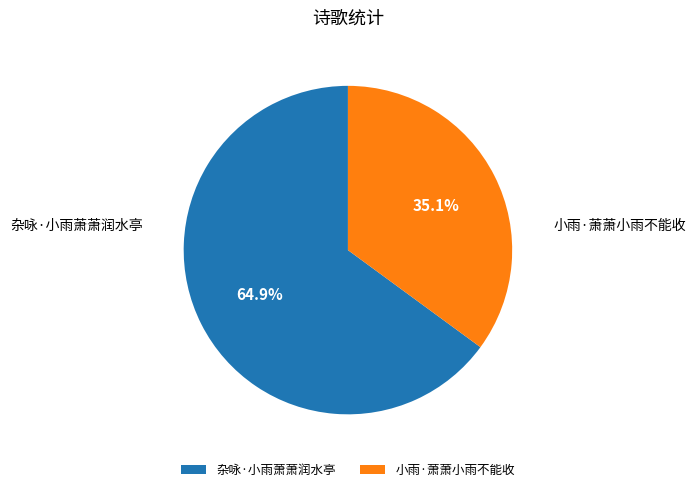

Does 小雨·萧萧小雨不能收 account for over 50% of the chart?

No